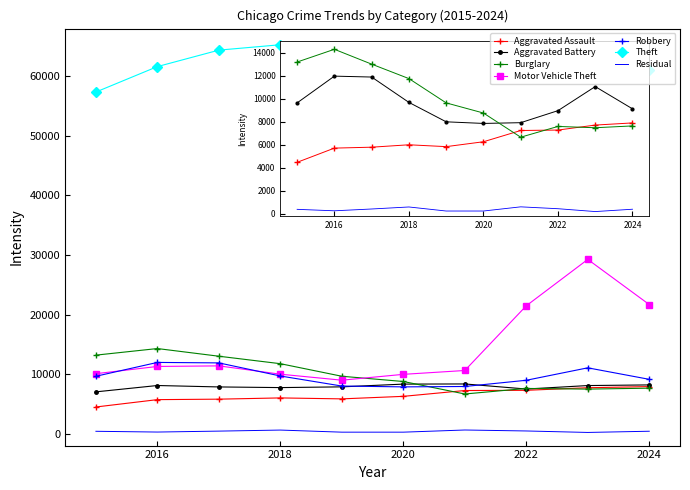

True or false: Robbery and Aggravated Assault intersect in this chart.

False